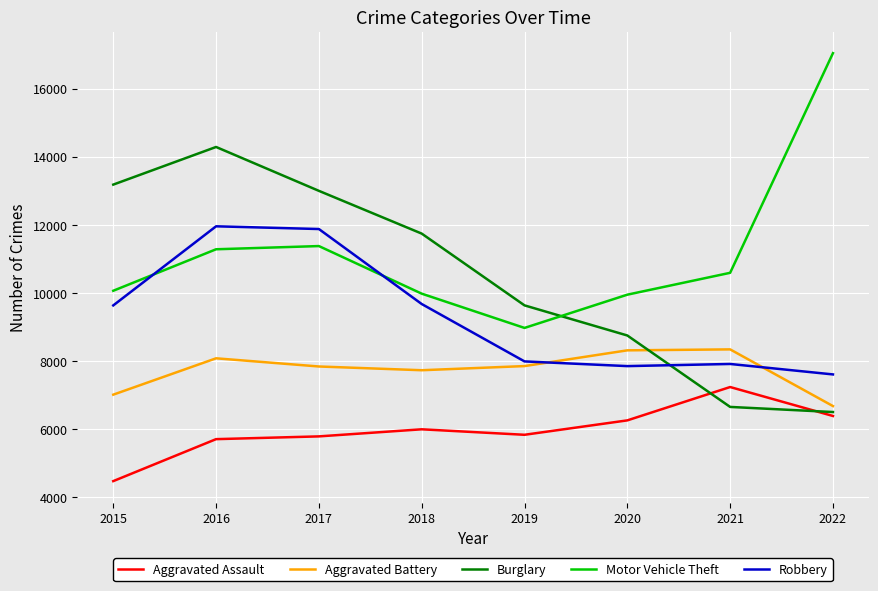

Is the value of Aggravated Assault at 2017 greater than the value of Motor Vehicle Theft at 2021?

No